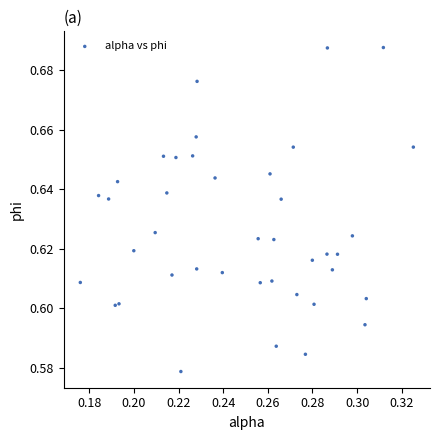

How many data points are displayed?

40